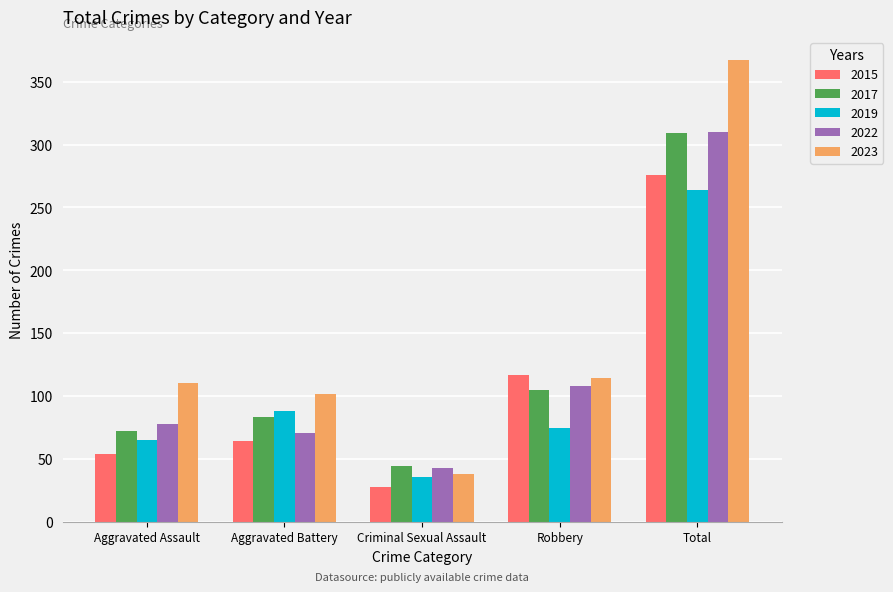

At which label is 2019 closest to 150?

Aggravated Battery